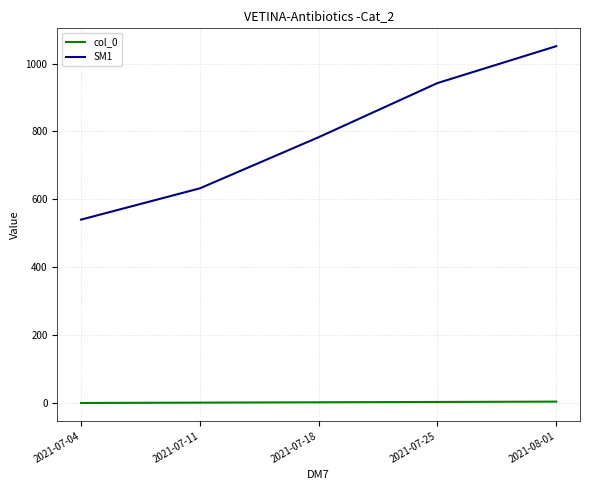

Is it true that SM1 equals 942.5 at 2021-07-25?

True